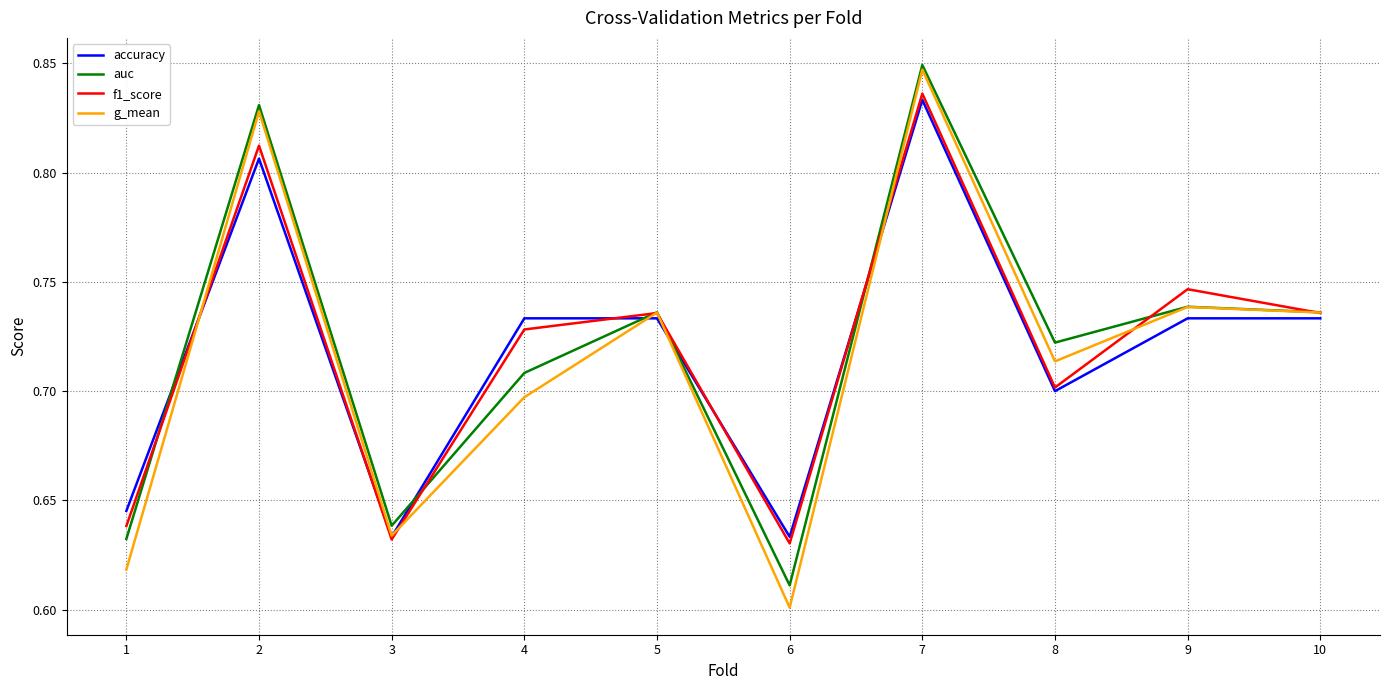

True or false: auc and accuracy intersect in this chart.

True